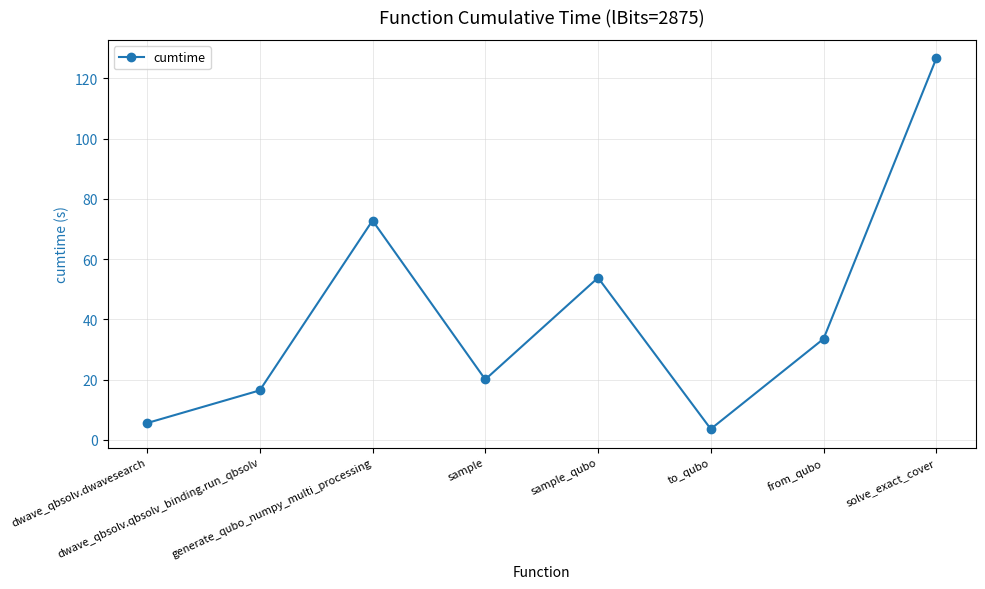

What is the approximate value at solve_exact_cover?

126.6